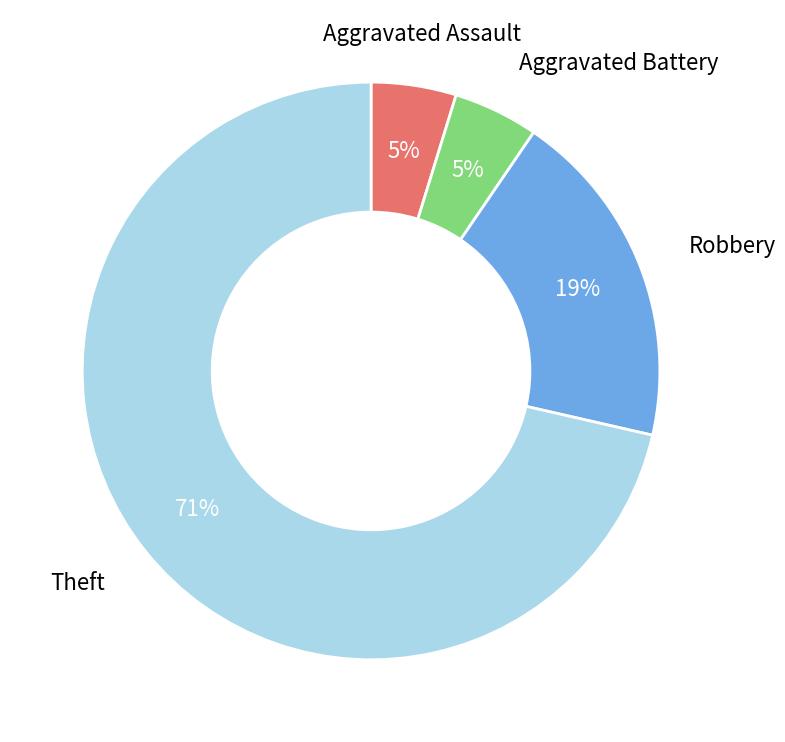

To the nearest percent, what is the average slice percentage?

25%